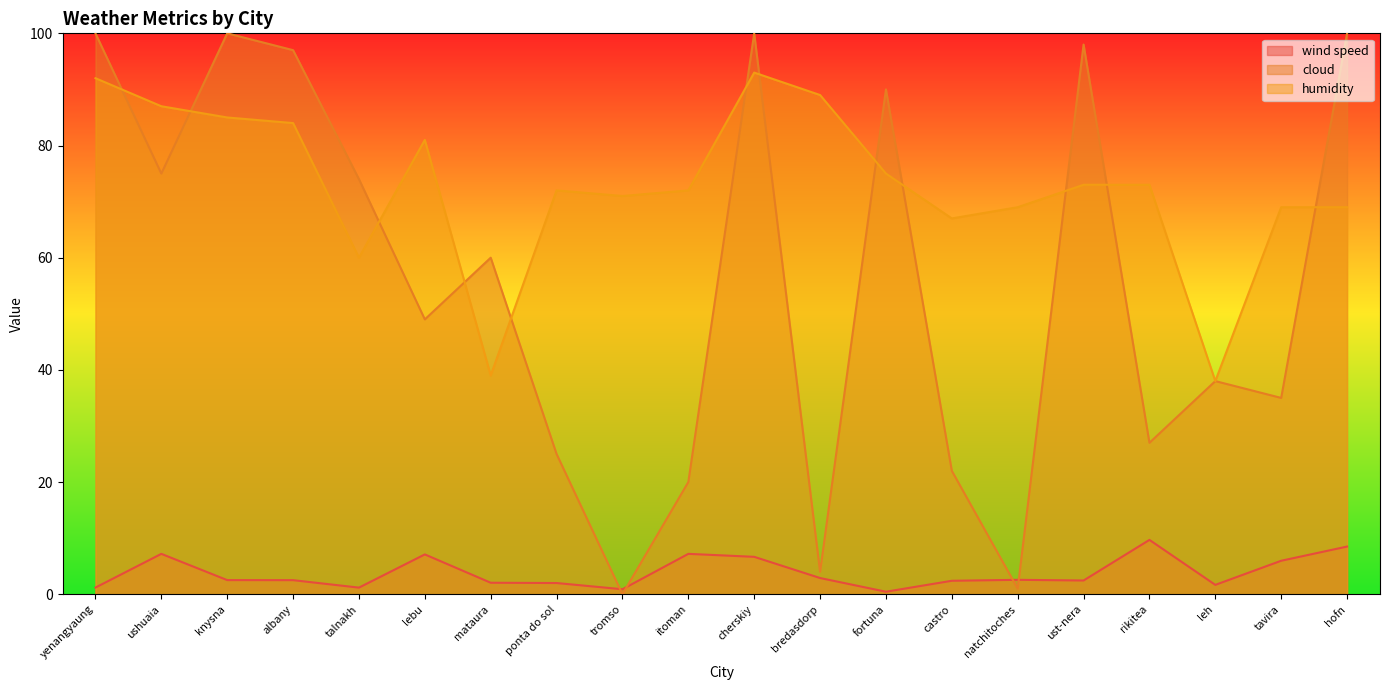

True or false: wind speed and cloud intersect in this chart.

True